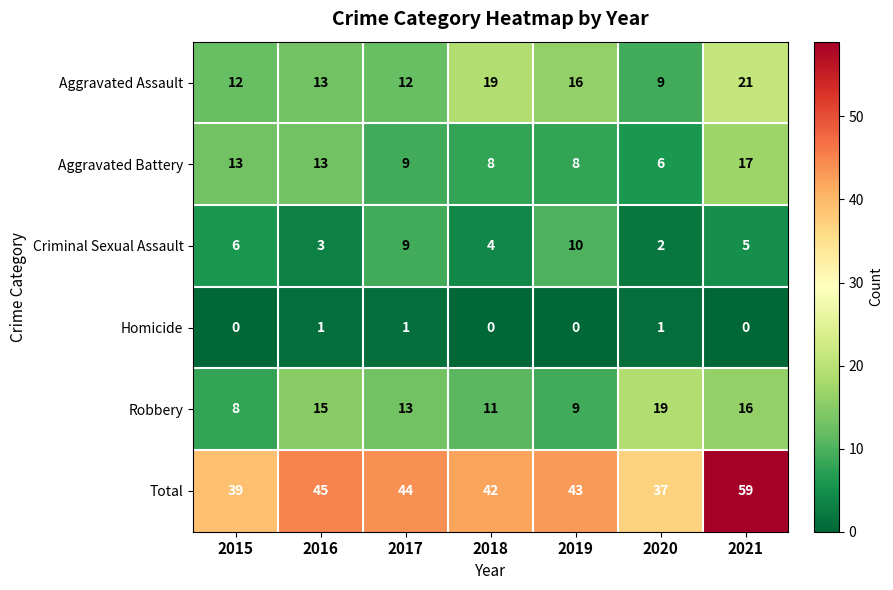

What is the sum of all Aggravated Battery values?

74